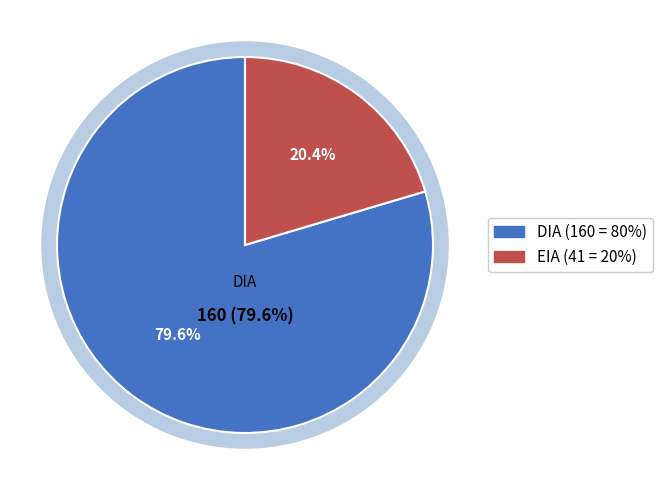

Between DIA and EIA, which is larger?

DIA